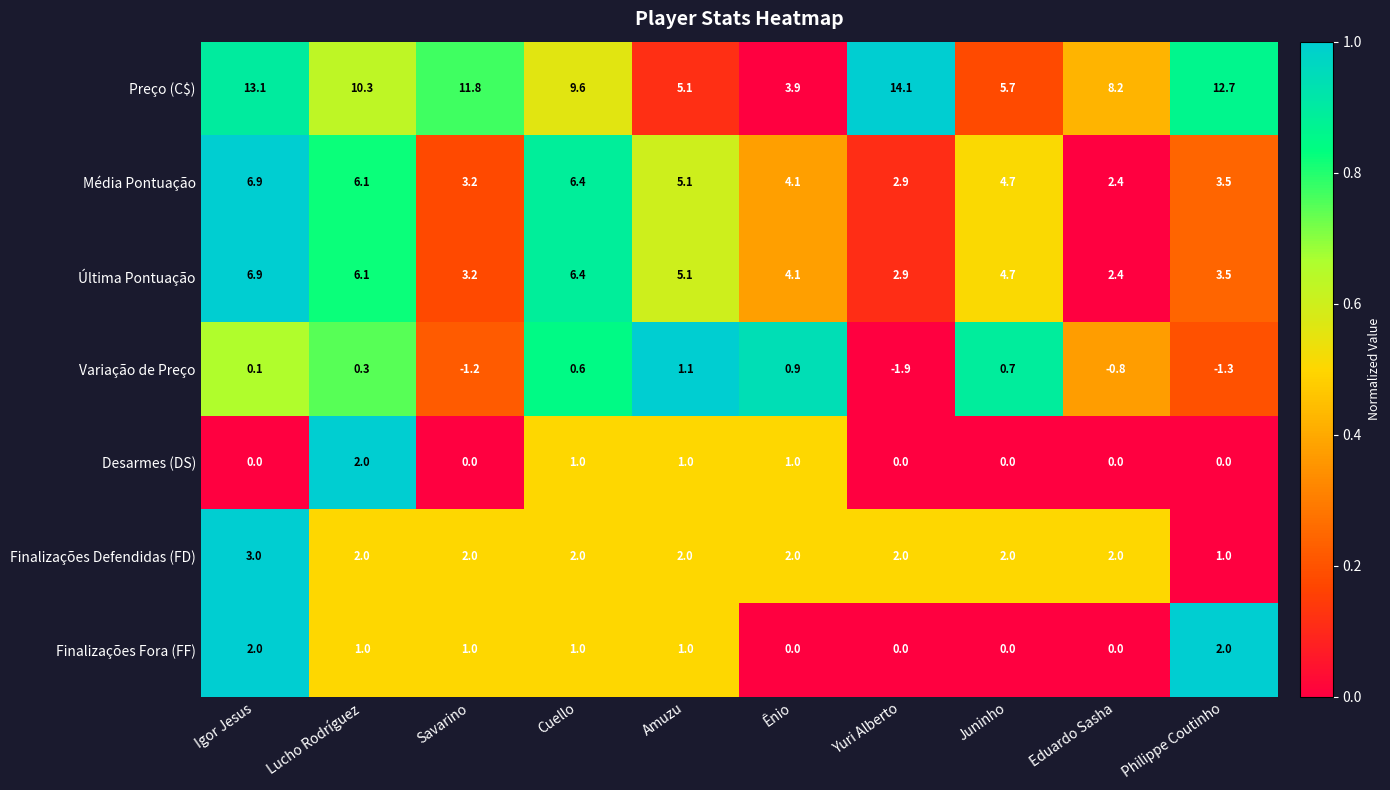

Which label corresponds to the largest value in the chart?

Yuri Alberto